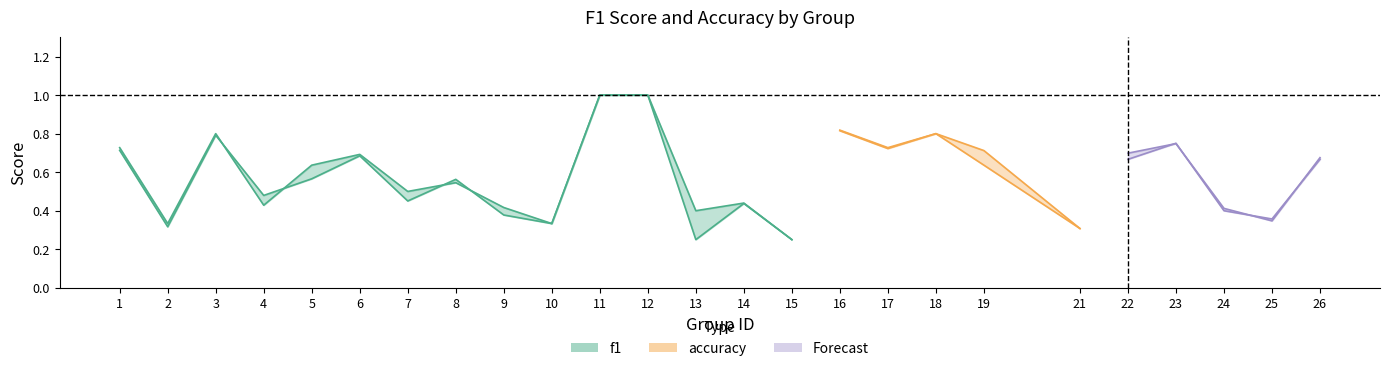

Is it true that accuracy equals 1.1 at 22?

False